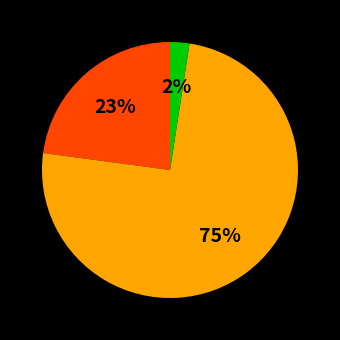

To the nearest percent, what is the average slice percentage?

33%